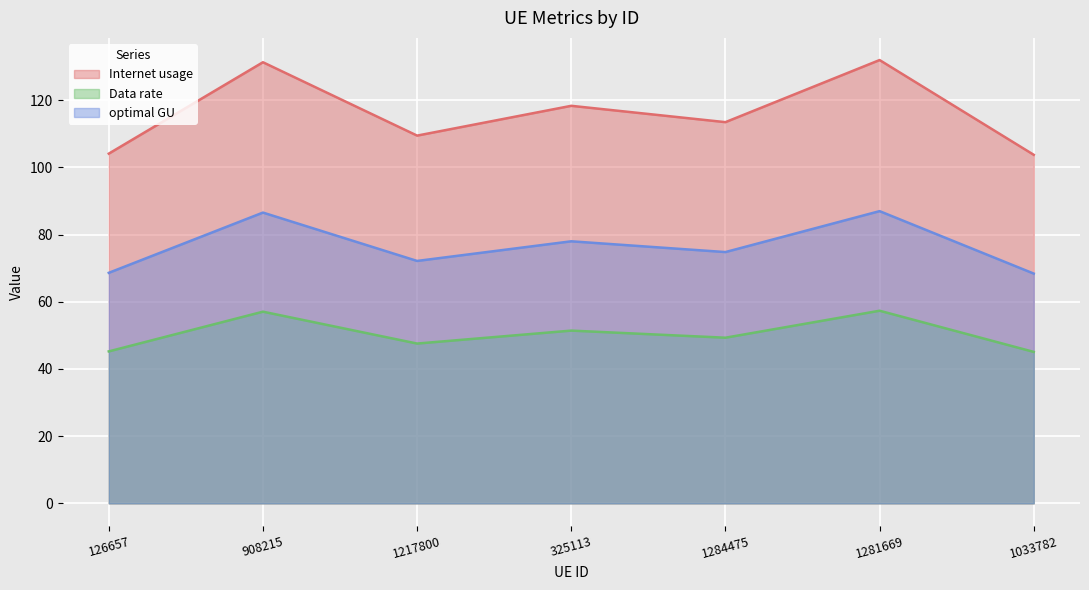

Does the chart display data point markers on the line(s)?

No